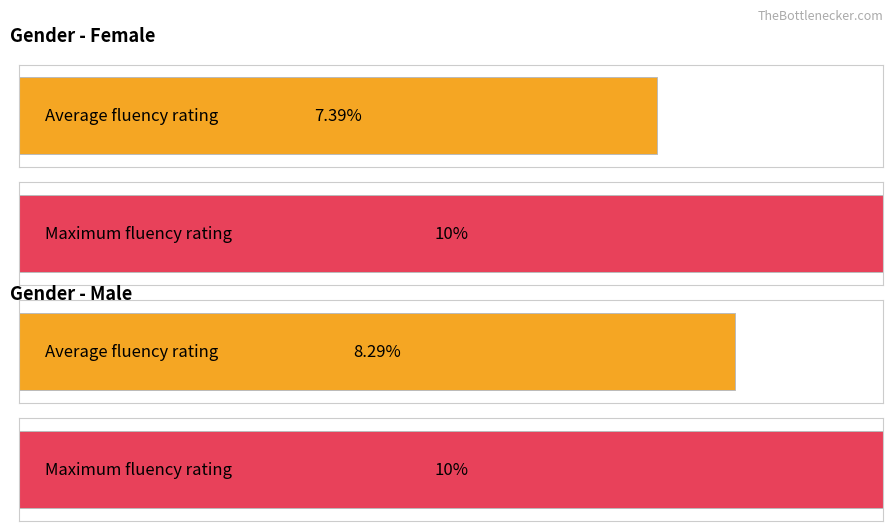

Which series has the largest total across all categories?

Max fluency rating